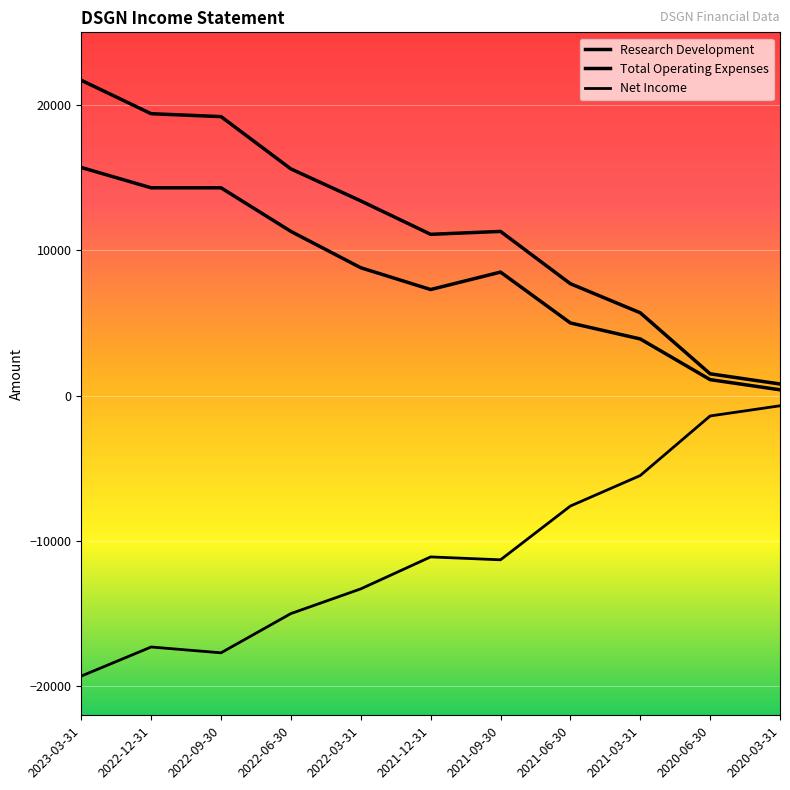

True or false: Net Income and Research Development cross at least once.

False